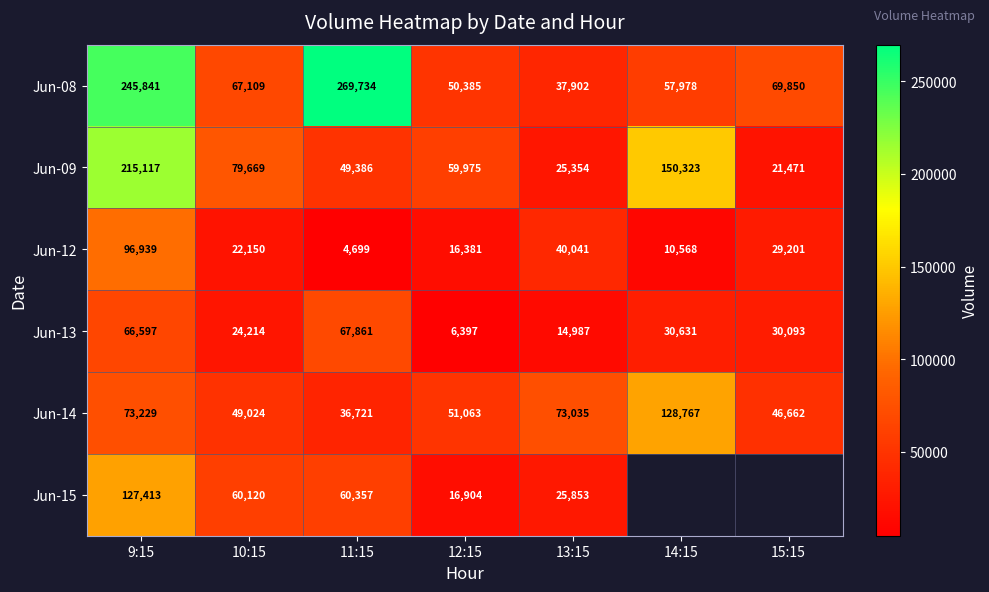

What is the minimum value for Jun-14?

36721